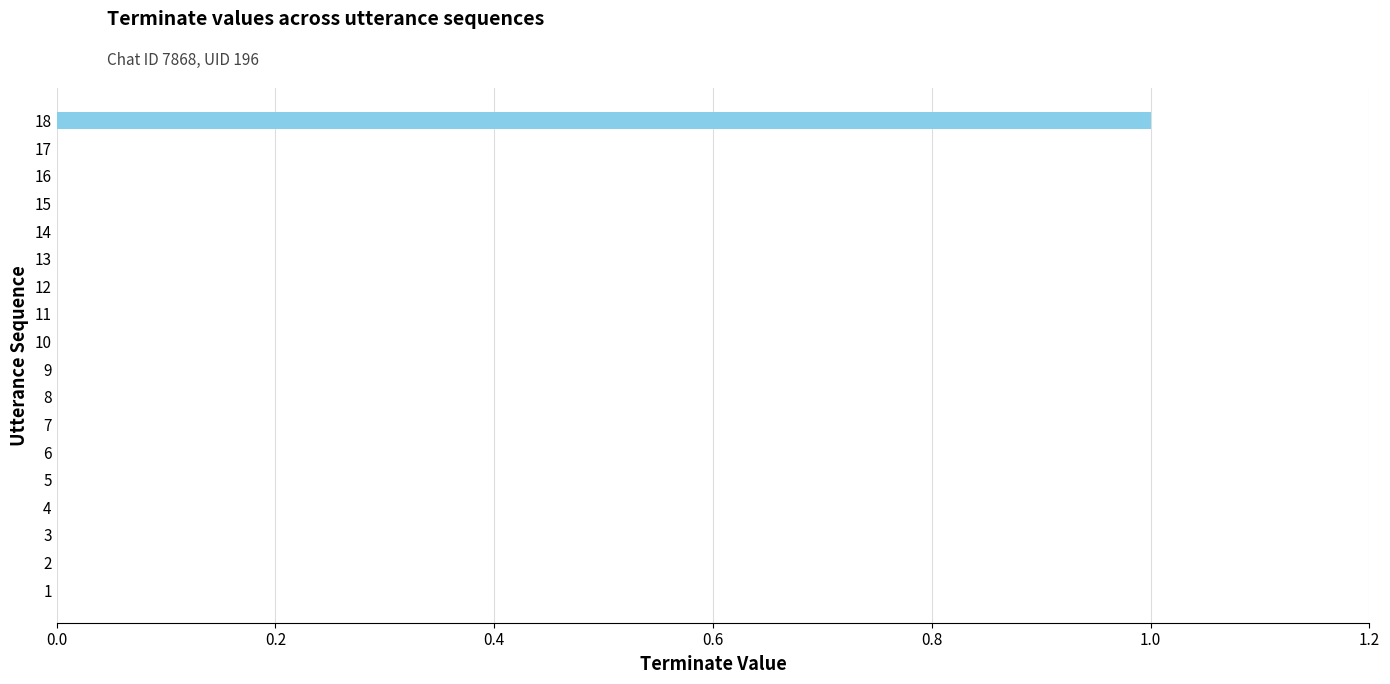

The value at 13 is -1. True or false?

False